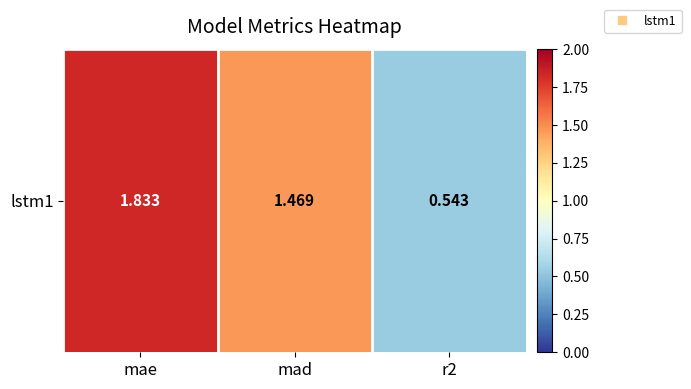

What value does the data have at mad?

1.5